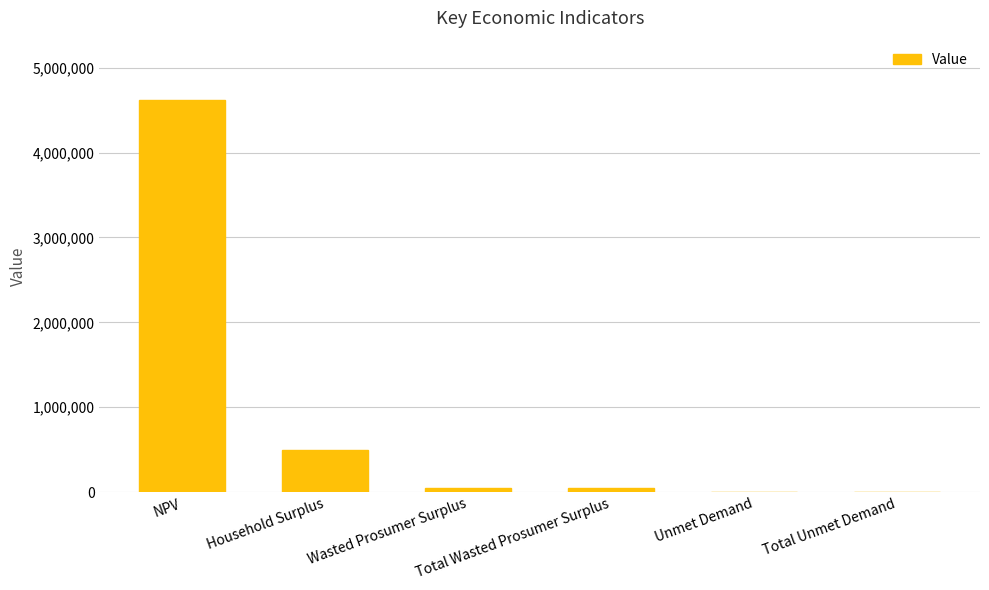

What is the change in value from NPV to Total Unmet Demand?

-4622168.8